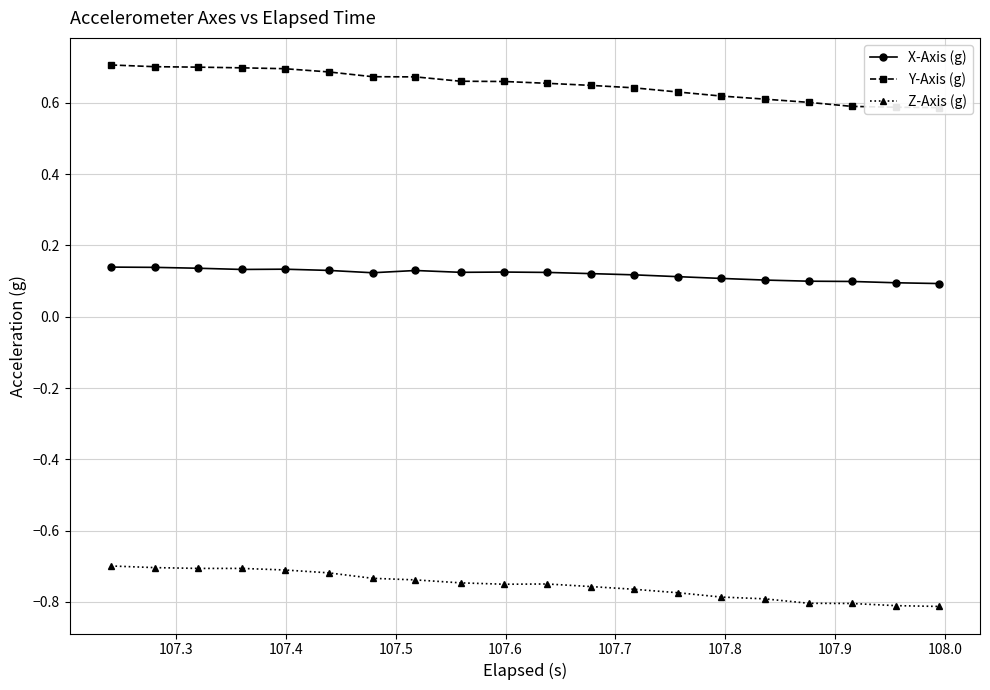

In X-Axis (g), how many points are lower than both neighbors (excluding endpoints)?

3